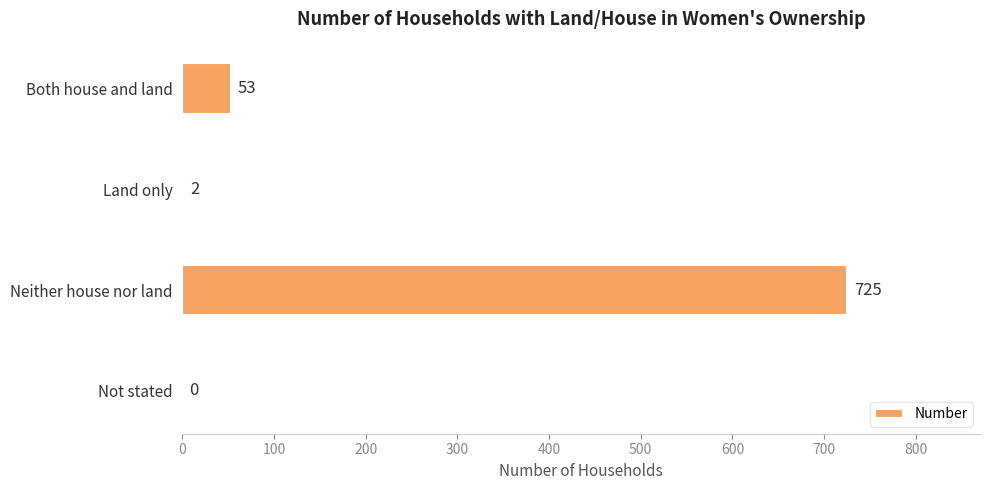

How many distinct data groups are displayed?

1